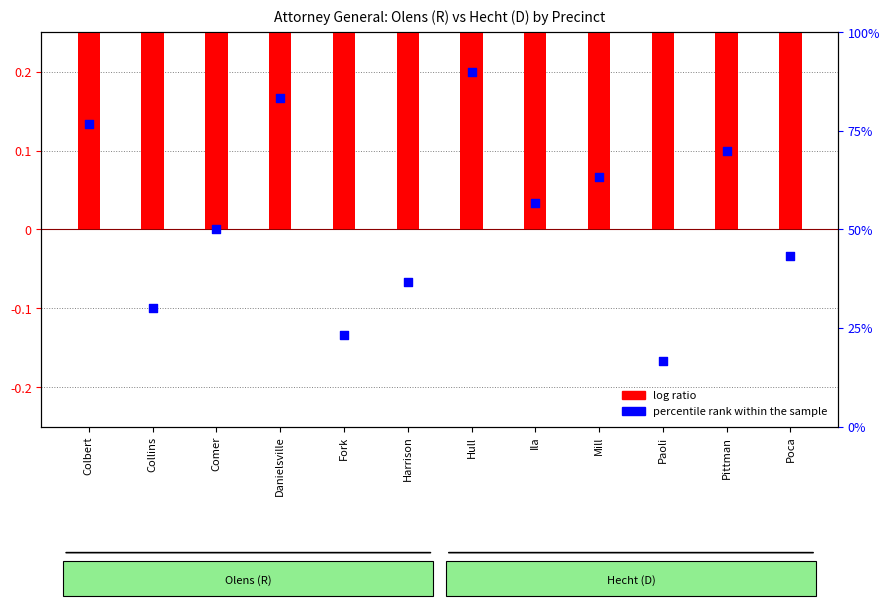

Which series has the largest total across all categories?

log ratio